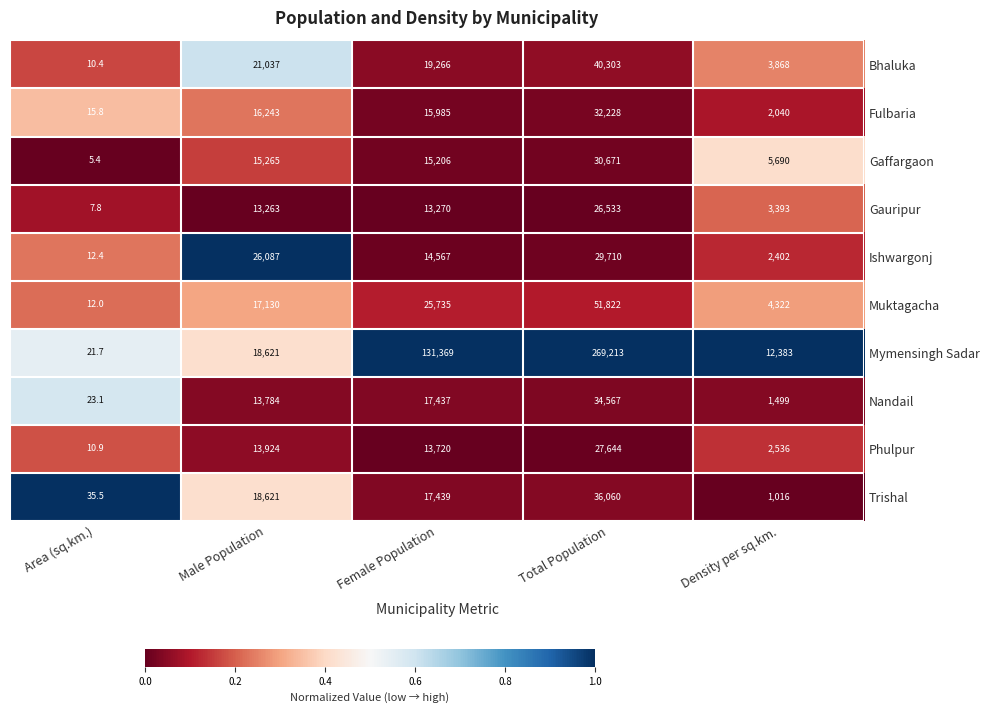

What is the highest value of the Ishwargonj series?

29710.0